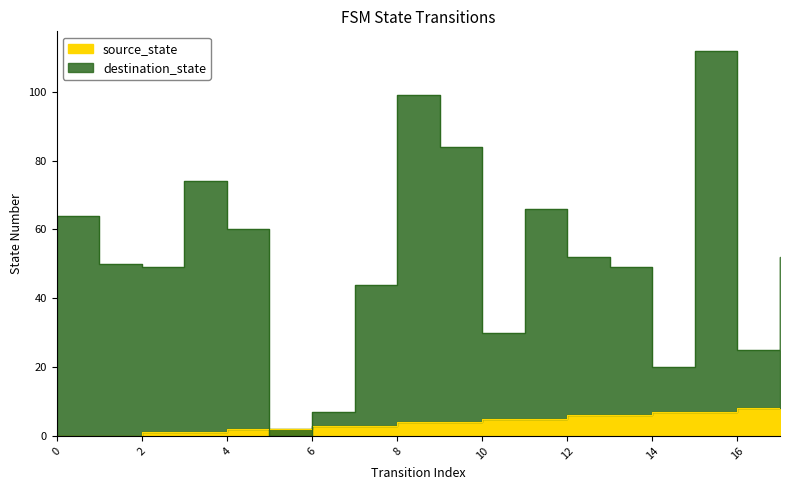

At 2, list the series in order from smallest to largest.

source_state, destination_state